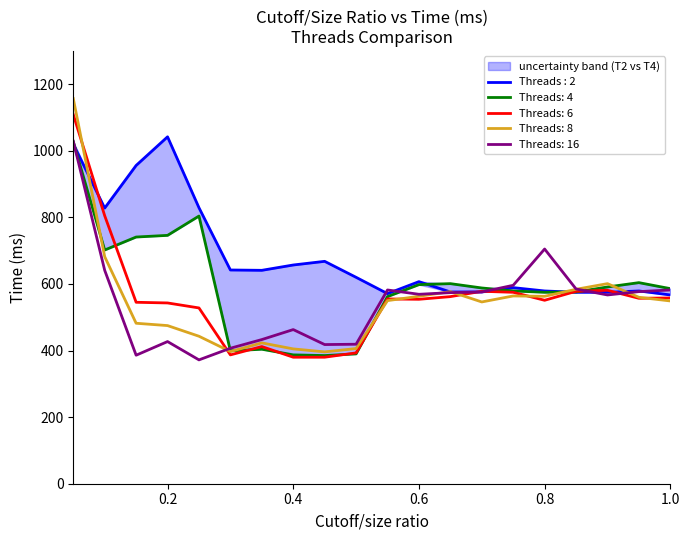

What is the label of the 2nd point from the right?

0.95